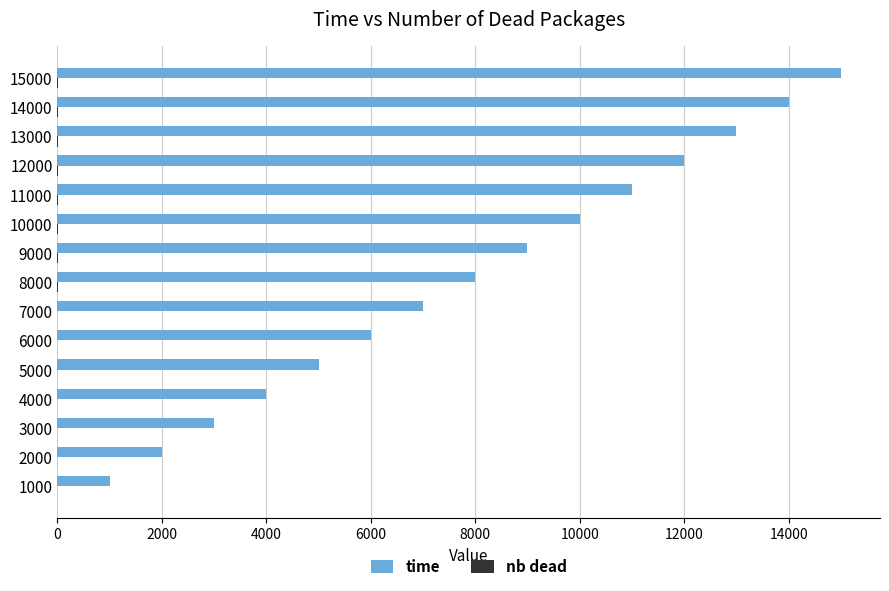

Which series has the largest range (max minus min)?

time